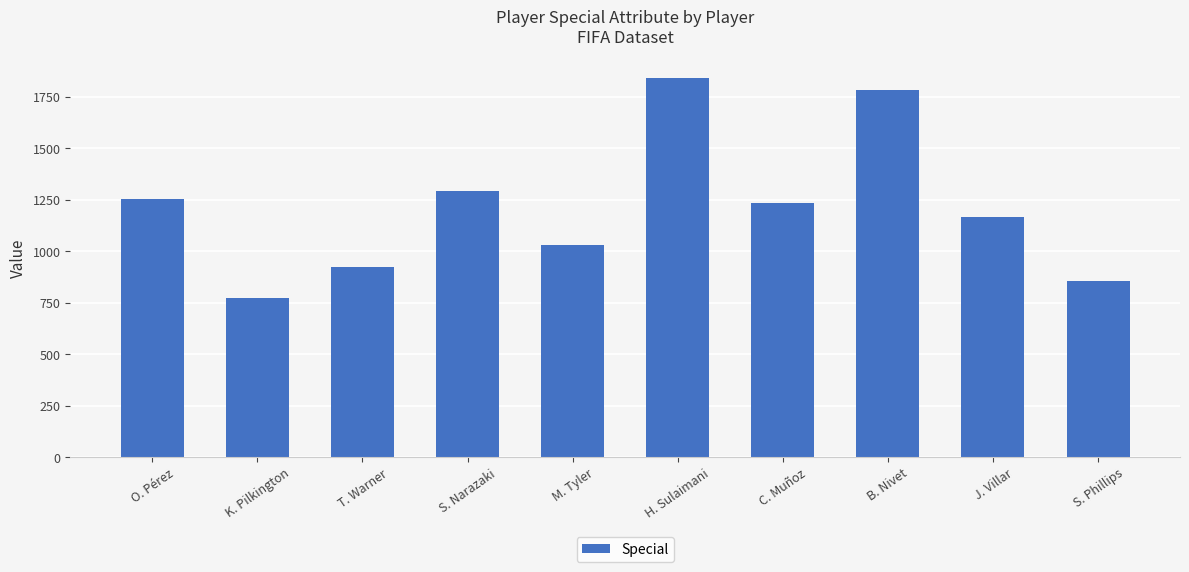

Which has a higher value, H. Sulaimani or O. Pérez?

H. Sulaimani